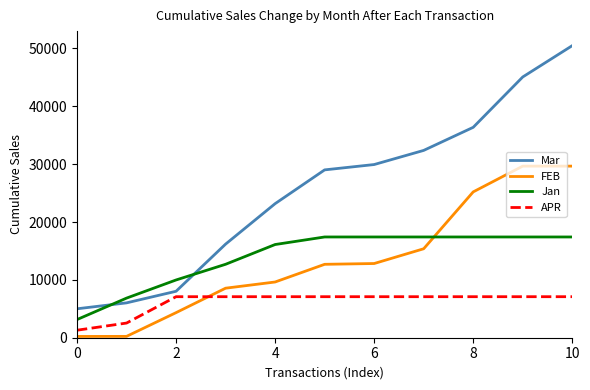

Which series has the widest spread of values?

Mar